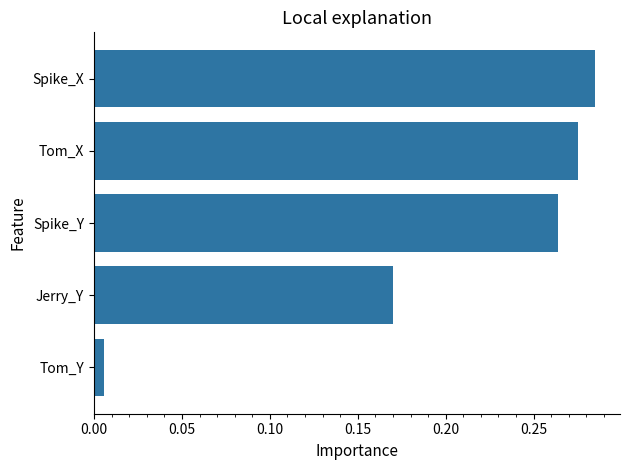

True or false: the data shows 0.5 at Spike_X.

False